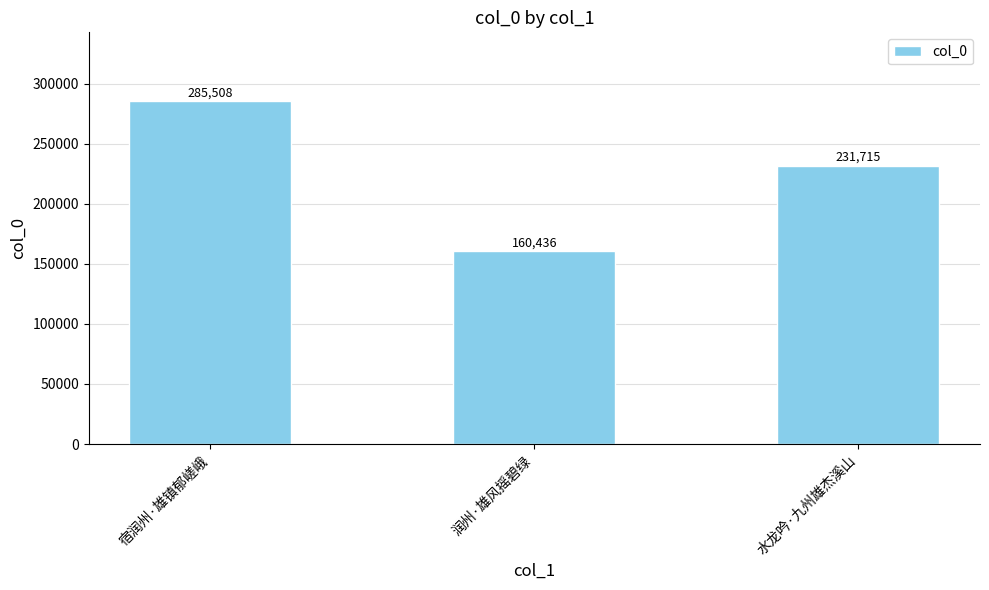

What is the sum of all values?

677659